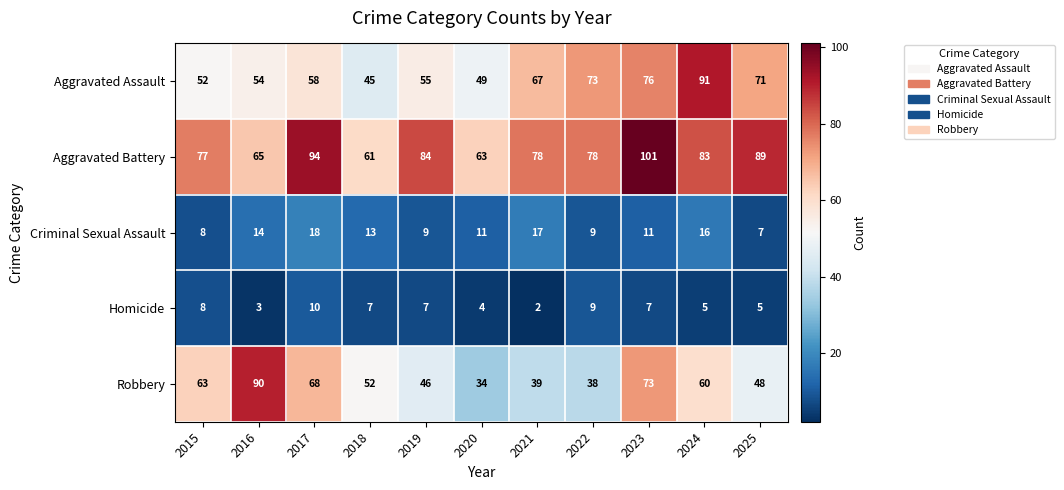

What value does the Aggravated Battery series have at 2019, to the nearest 5?

85